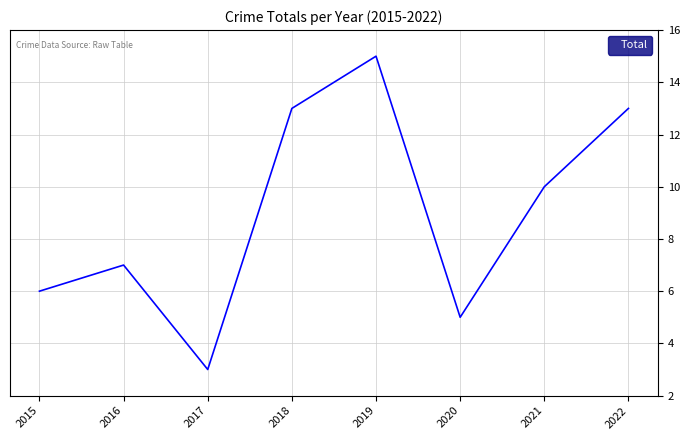

What is the minimum value shown in the chart?

3